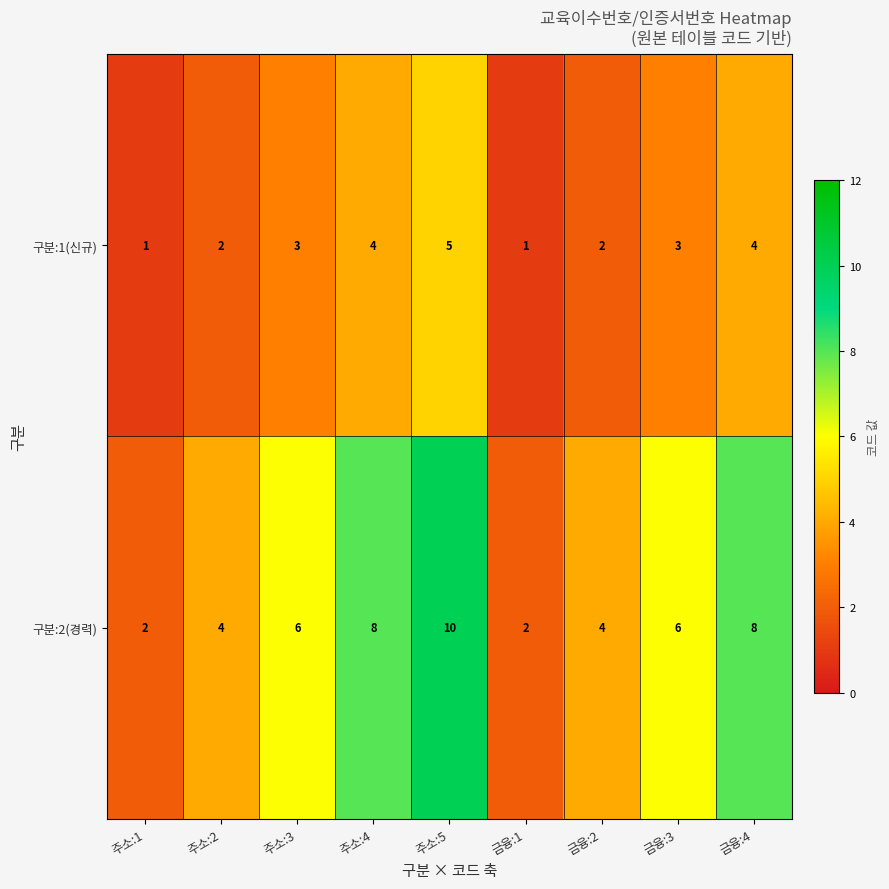

Count the 구분:1(신규) values in the range 2 to 4.

6